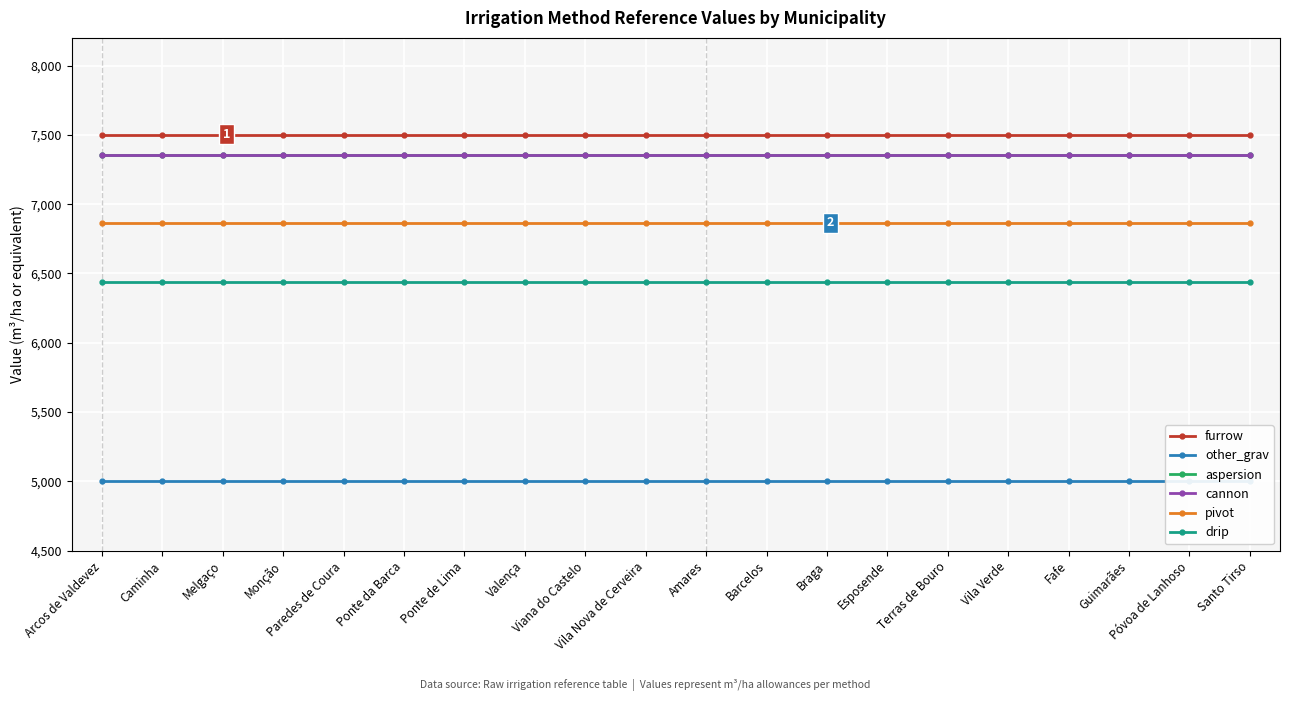

Is this an area chart (filled region under the line)?

No